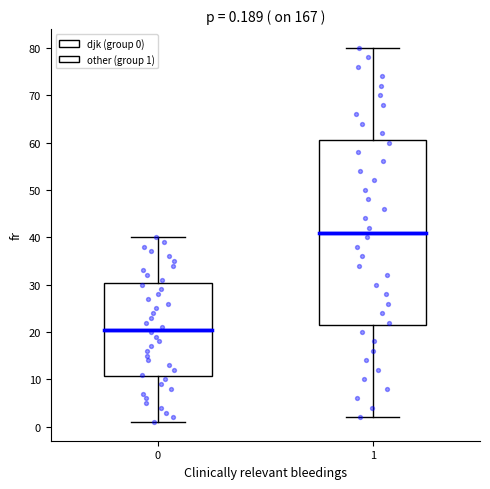

Which box's median line is the highest?

1